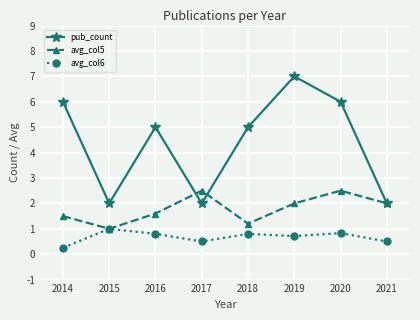

In pub_count, how many points are lower than both neighbors (excluding endpoints)?

2